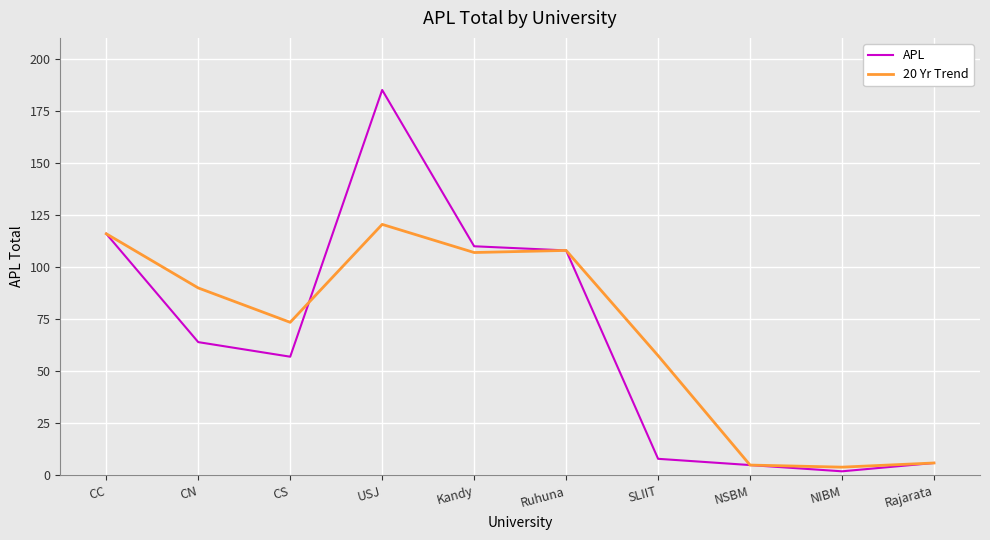

What are all the series names shown in the legend?

APL, 20 Yr Trend